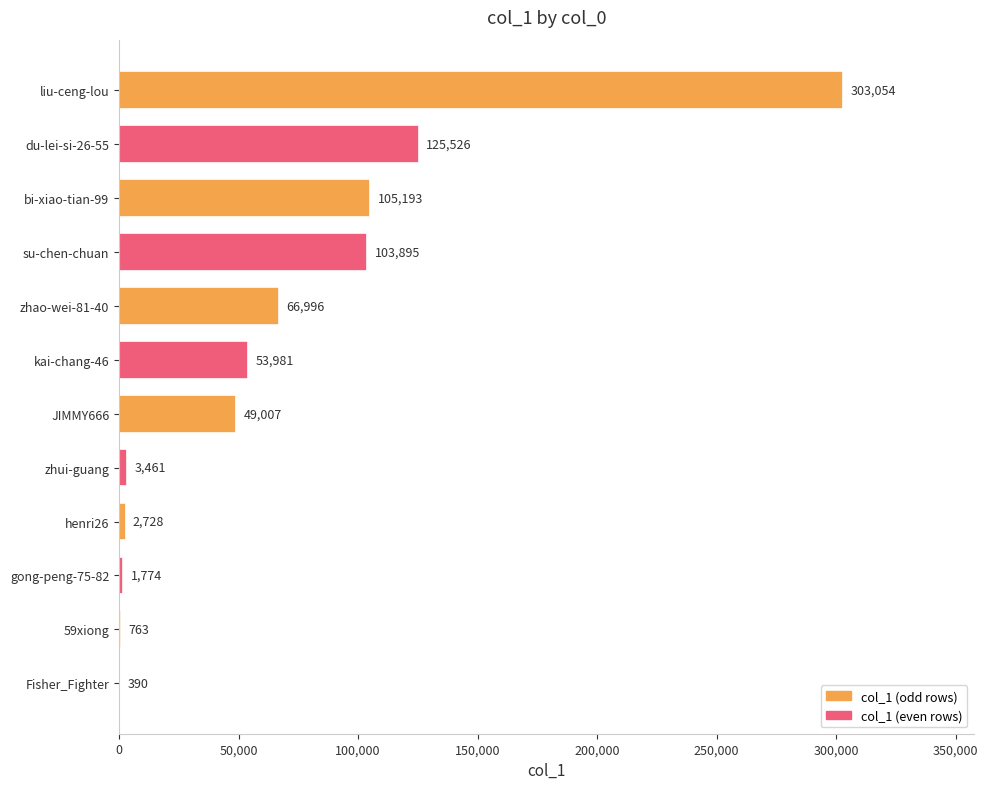

What is the sum of all values?

816768